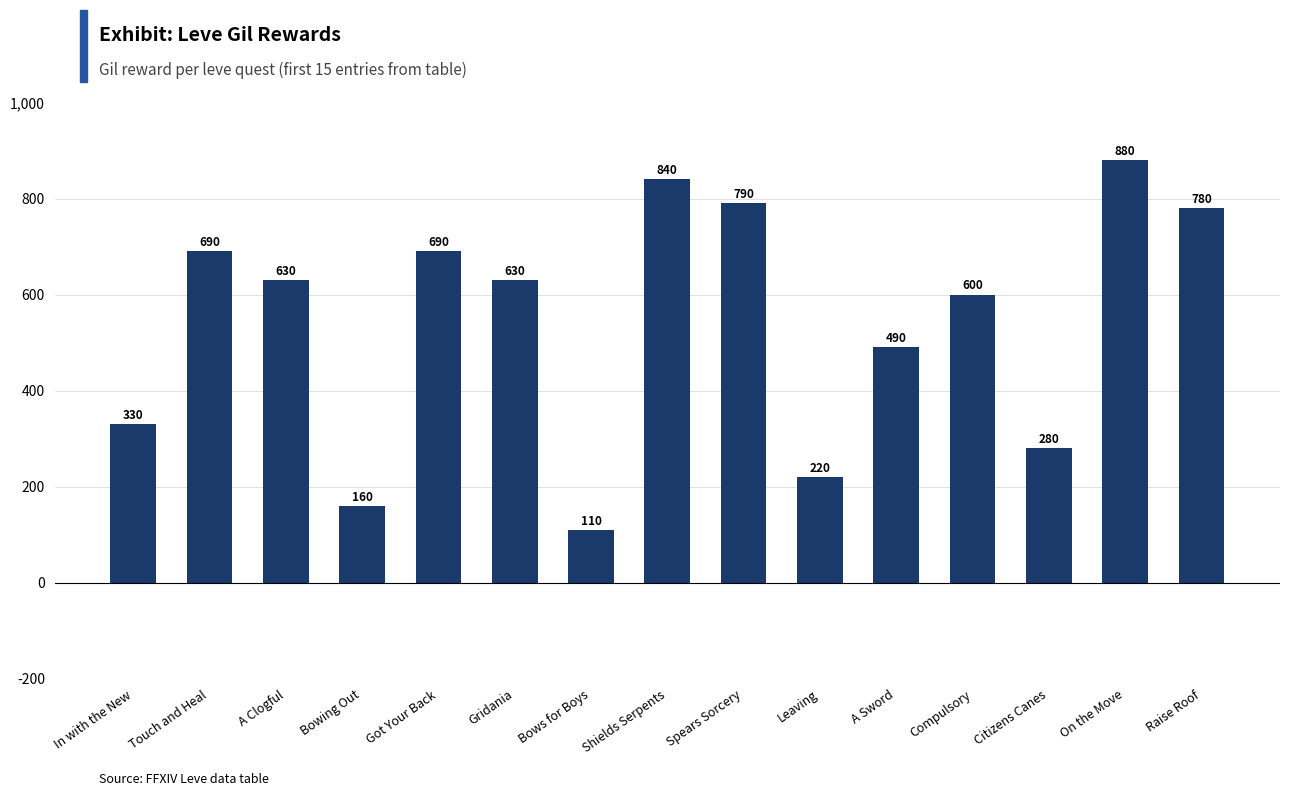

Reading left to right, transcribe all the data shown in this chart.

330	690	630	160	690	630	110	840	790	220	490	600	280	880	780